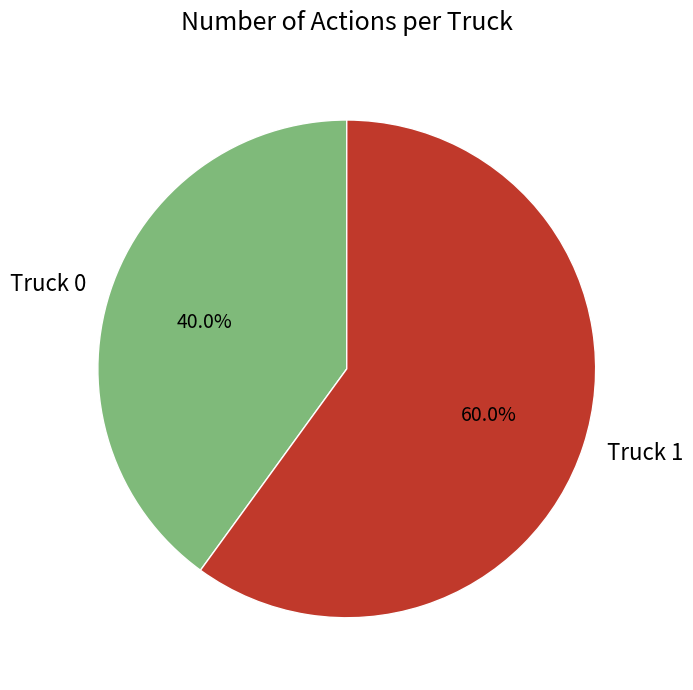

Which slice is the smallest?

Truck 0